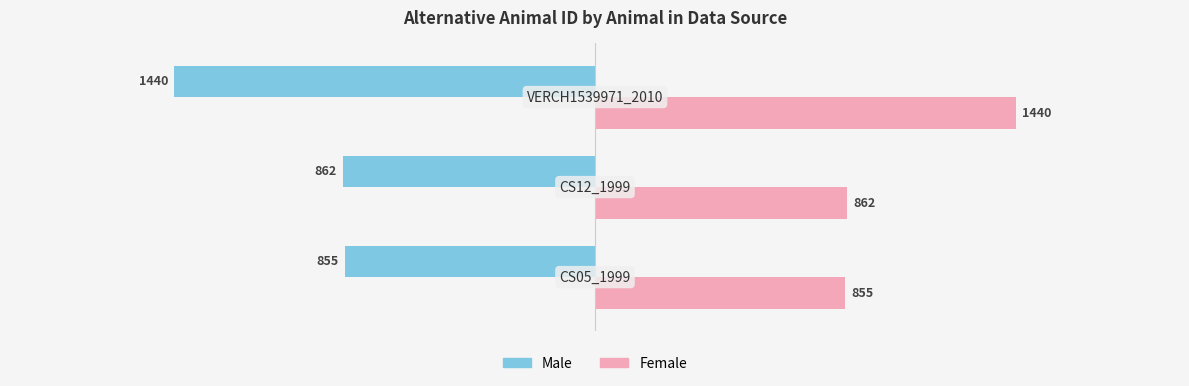

Rank the series by their maximum value, from lowest to highest.

Male, Female